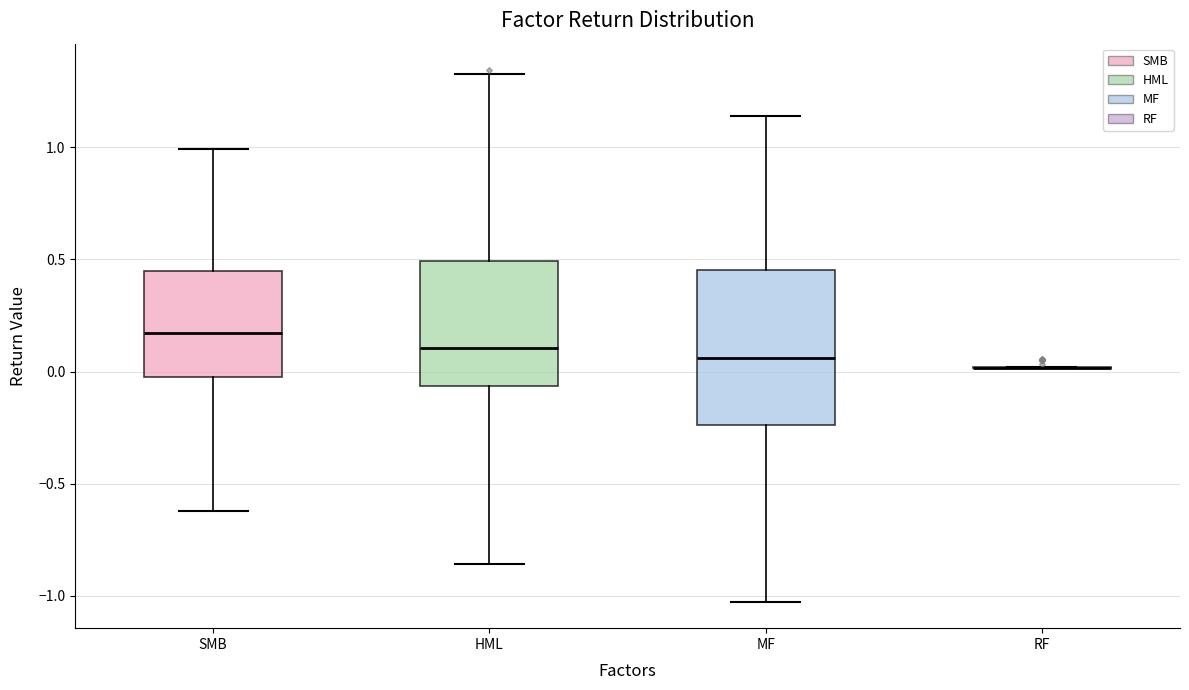

Which box is the tallest, from its lower edge to its upper edge?

MF